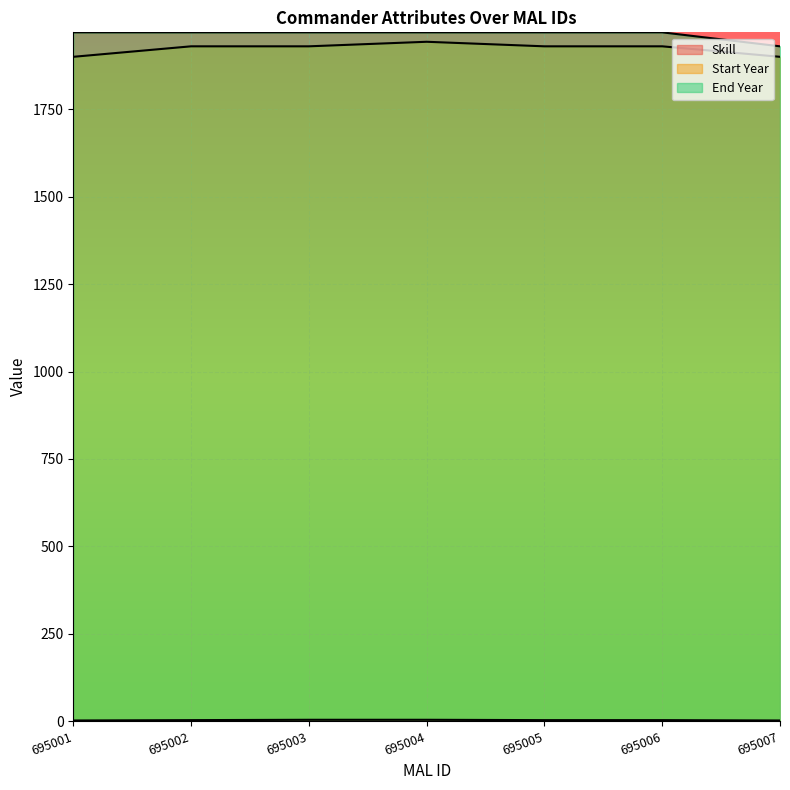

How many lines are shown in the chart?

3